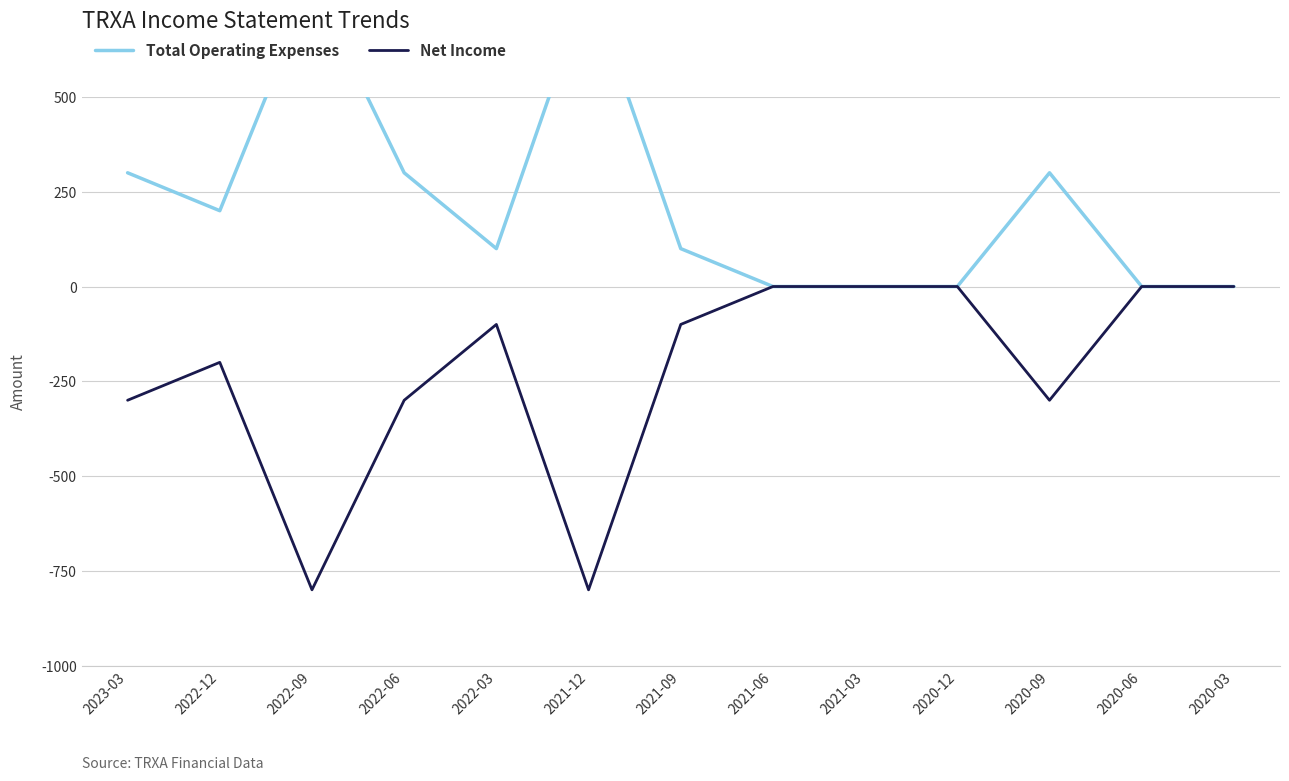

In Net Income, how many points are higher than both neighbors (excluding endpoints)?

2